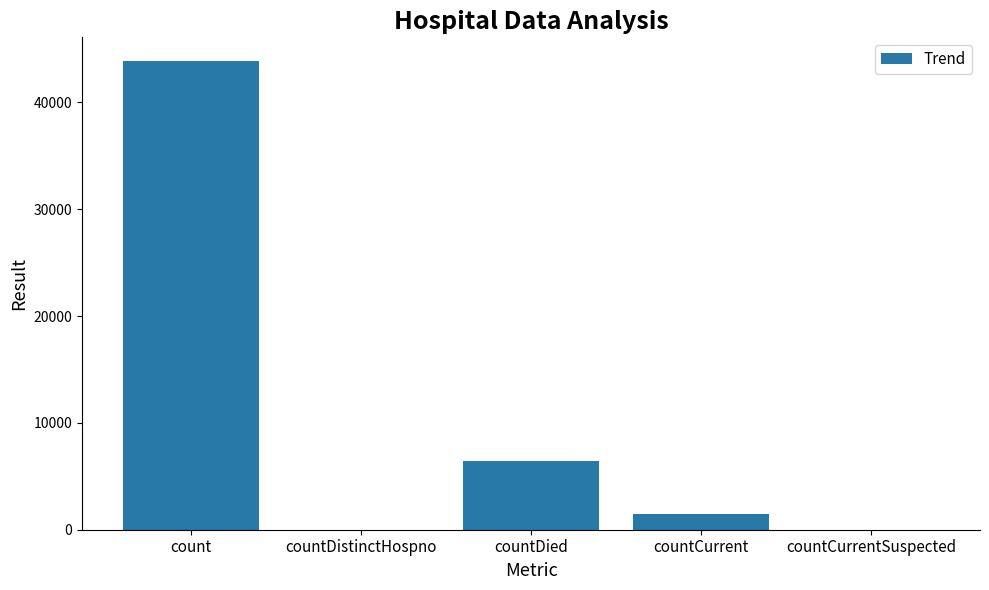

Are the bars grouped side by side (vs. stacked)?

No